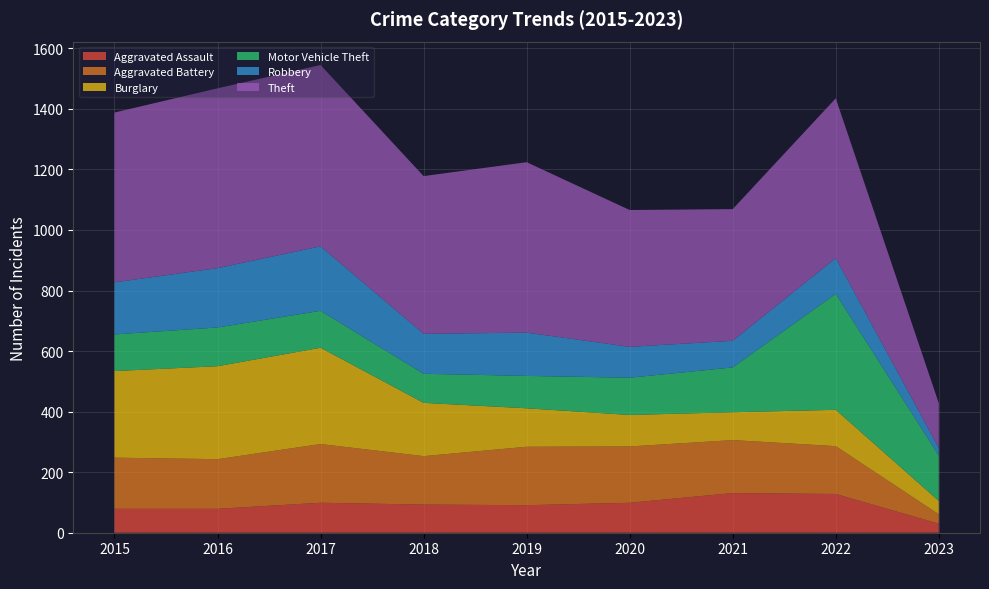

Reading left to right, transcribe all the data shown in this chart.

Aggravated Assault: 79	79	99	93	91	99	131	128	30
Aggravated Battery: 169	164	194	160	193	186	175	158	31
Burglary: 286	307	318	176	127	104	92	120	44
Motor Vehicle Theft: 121	128	122	96	107	123	148	383	150
Robbery: 172	196	213	132	143	102	88	118	25
Theft: 561	594	599	521	563	452	435	528	148